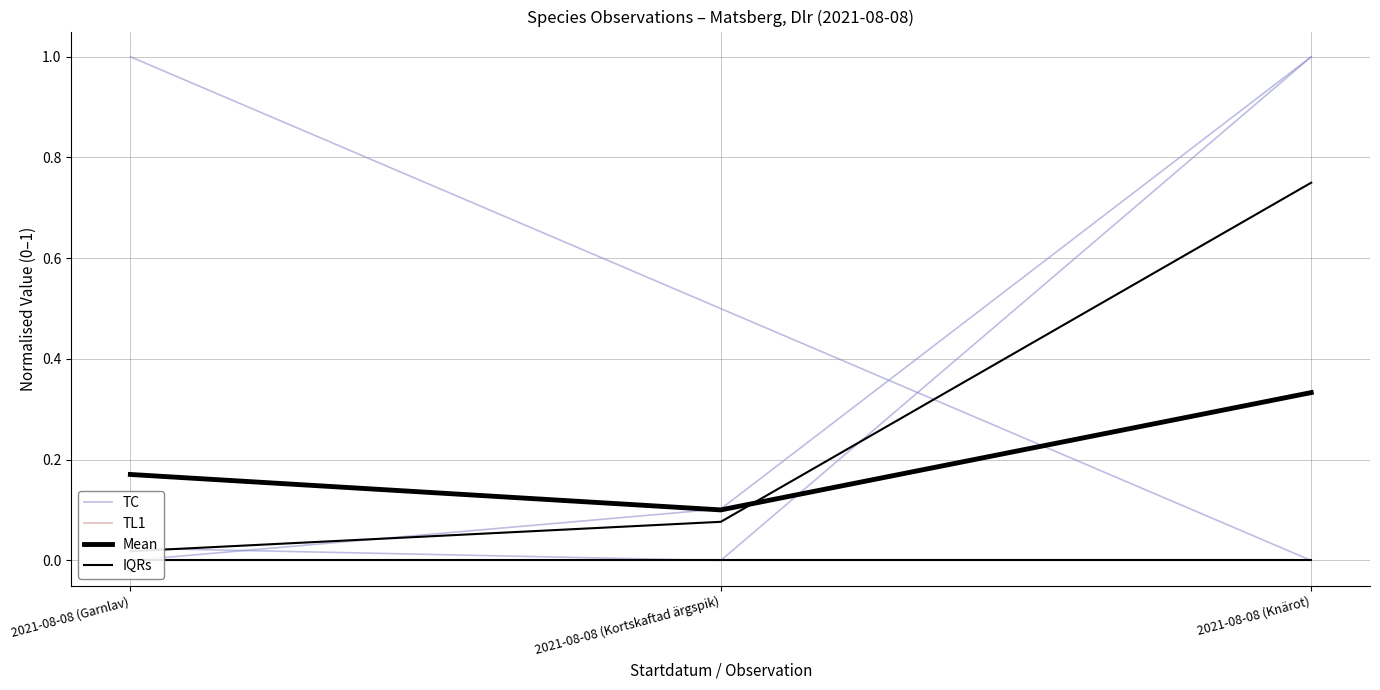

Does the chart display data point markers on the line(s)?

No